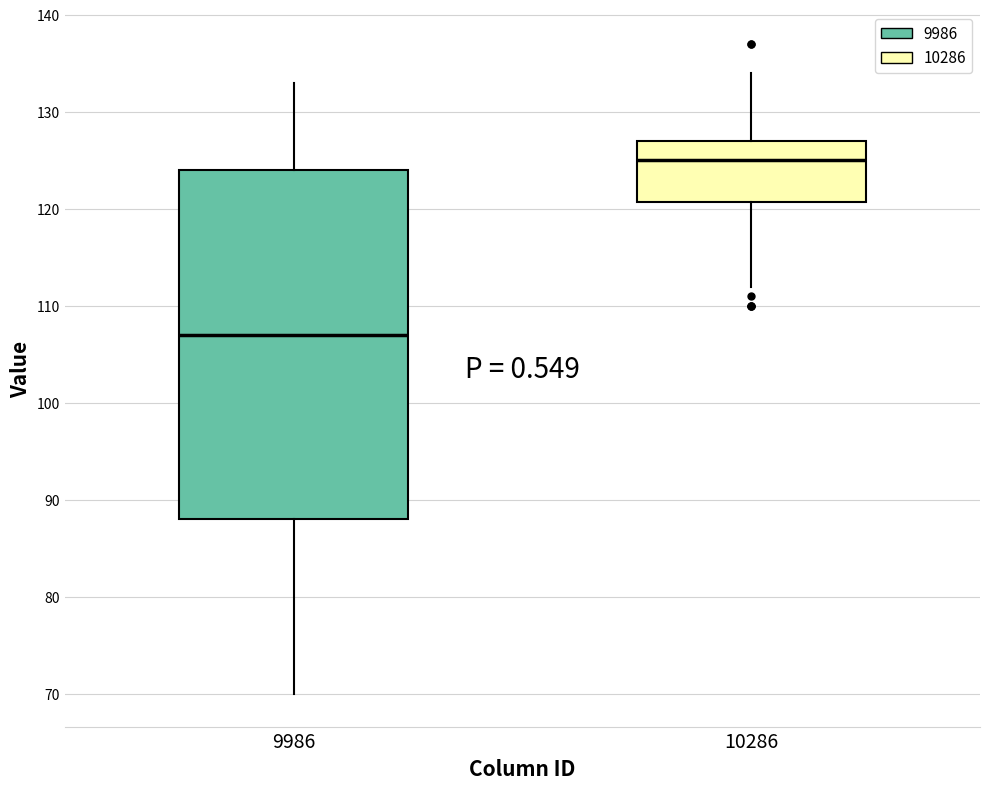

Reading left to right, read every box against the y-axis: the position of its median line, the range the box covers, and the ends of its whiskers. The values are not printed on the chart, so give them approximately, as read against the axis.

9986: median 107, box 88 to 124, whiskers 70 to 133
10286: median 125, box 121 to 127, whiskers 112 to 134